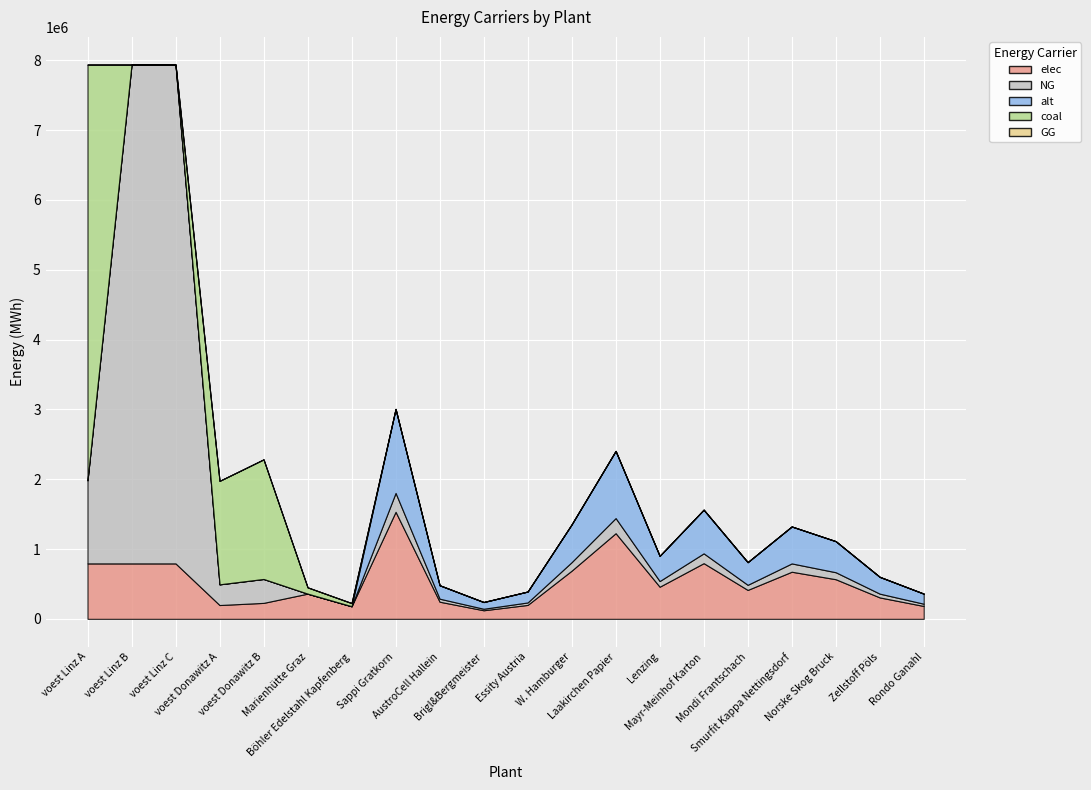

What is the highest value of the alt series?

1202666.7